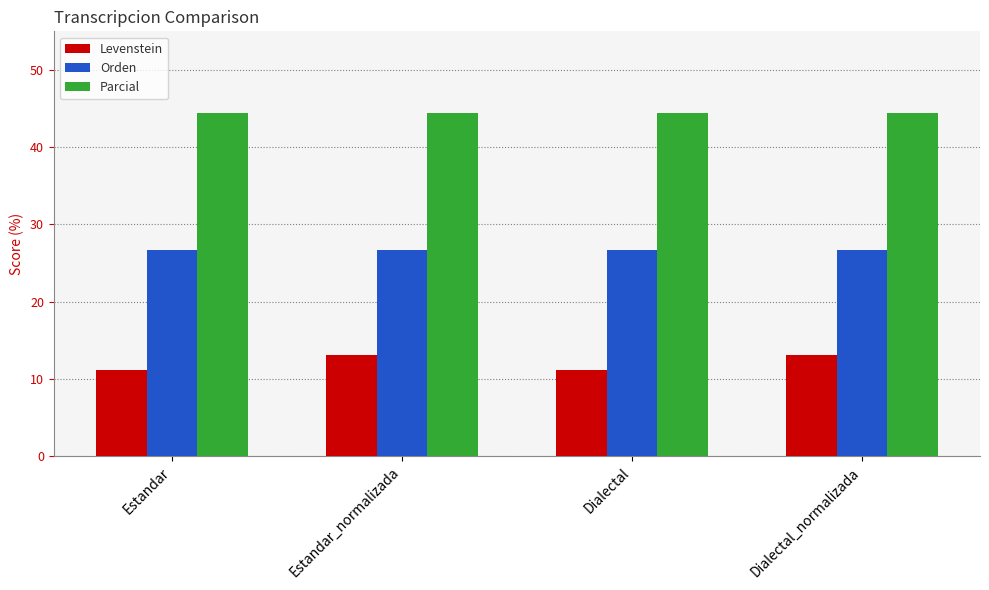

True or false: Orden has a value of 8.9 at Estandar.

False